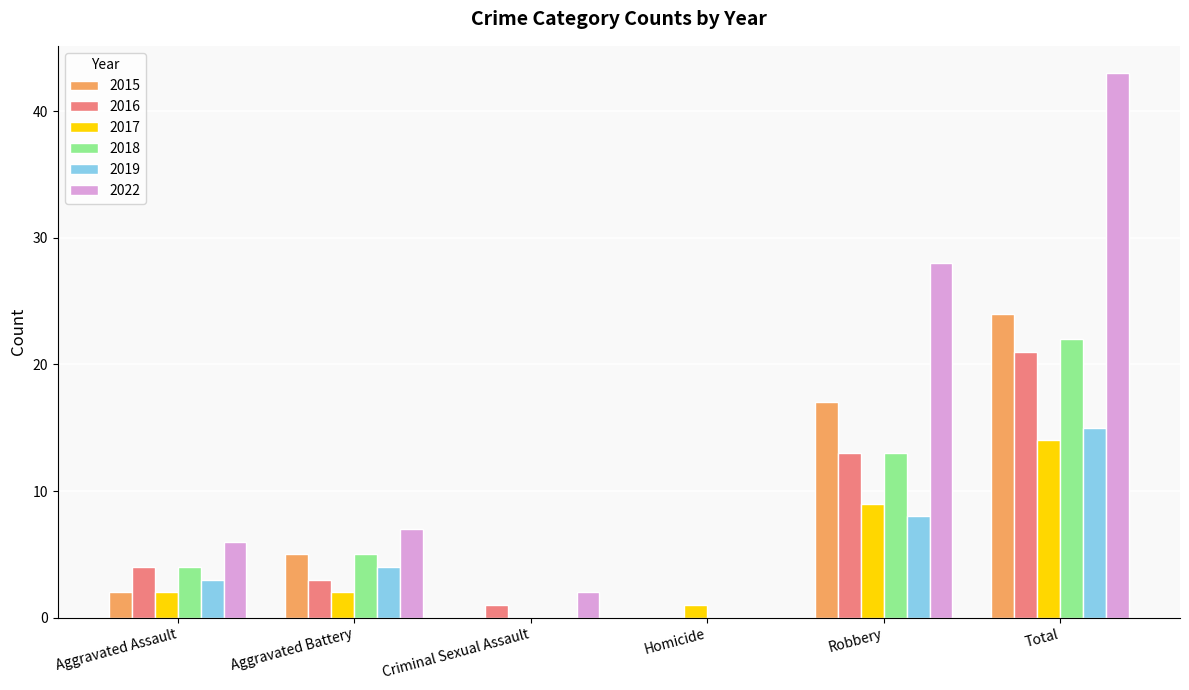

Does the chart contain stacked bars?

No